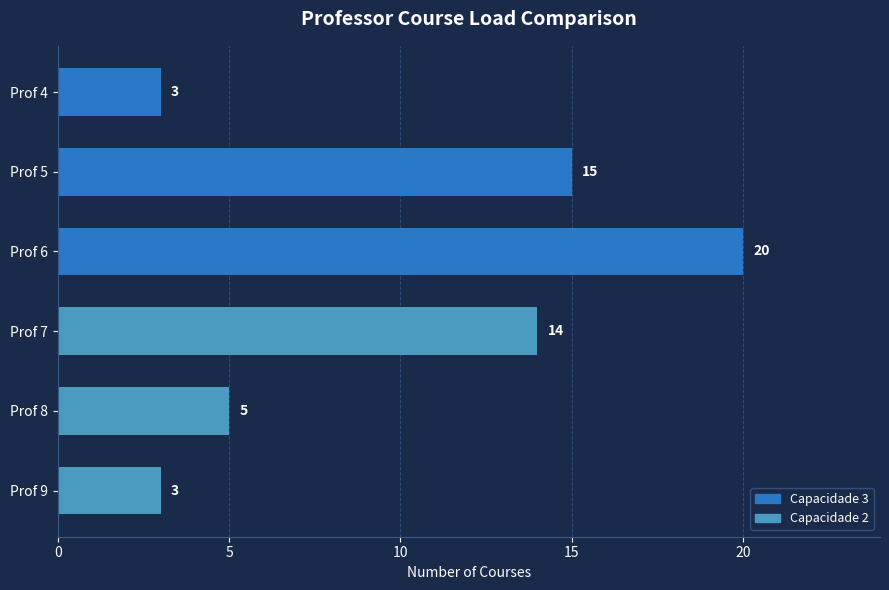

The chart shows a value of 3 at Prof 4. True or false?

True